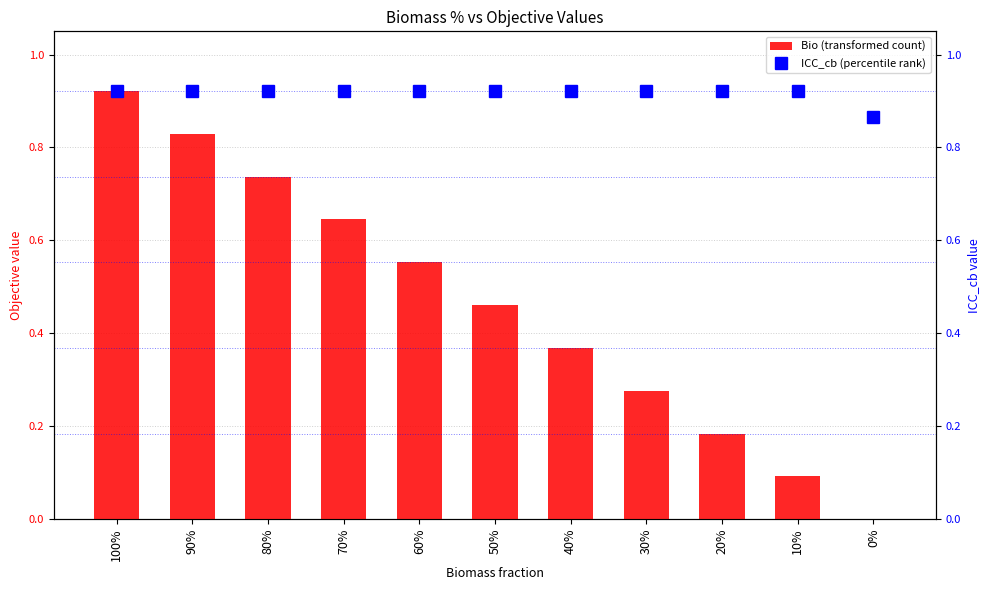

Does the chart contain stacked bars?

No